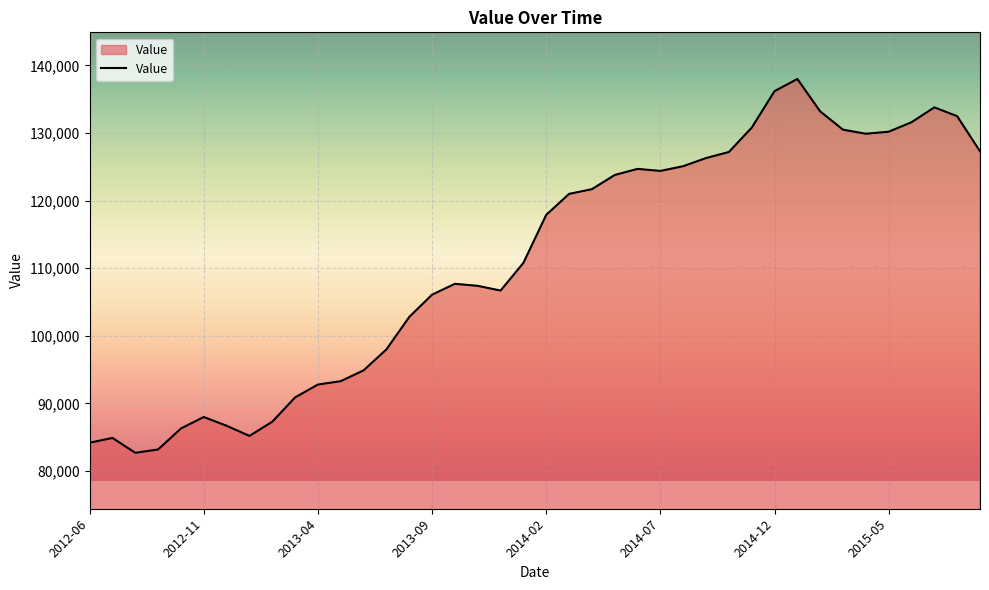

What is the difference between the maximum and minimum values?

55300